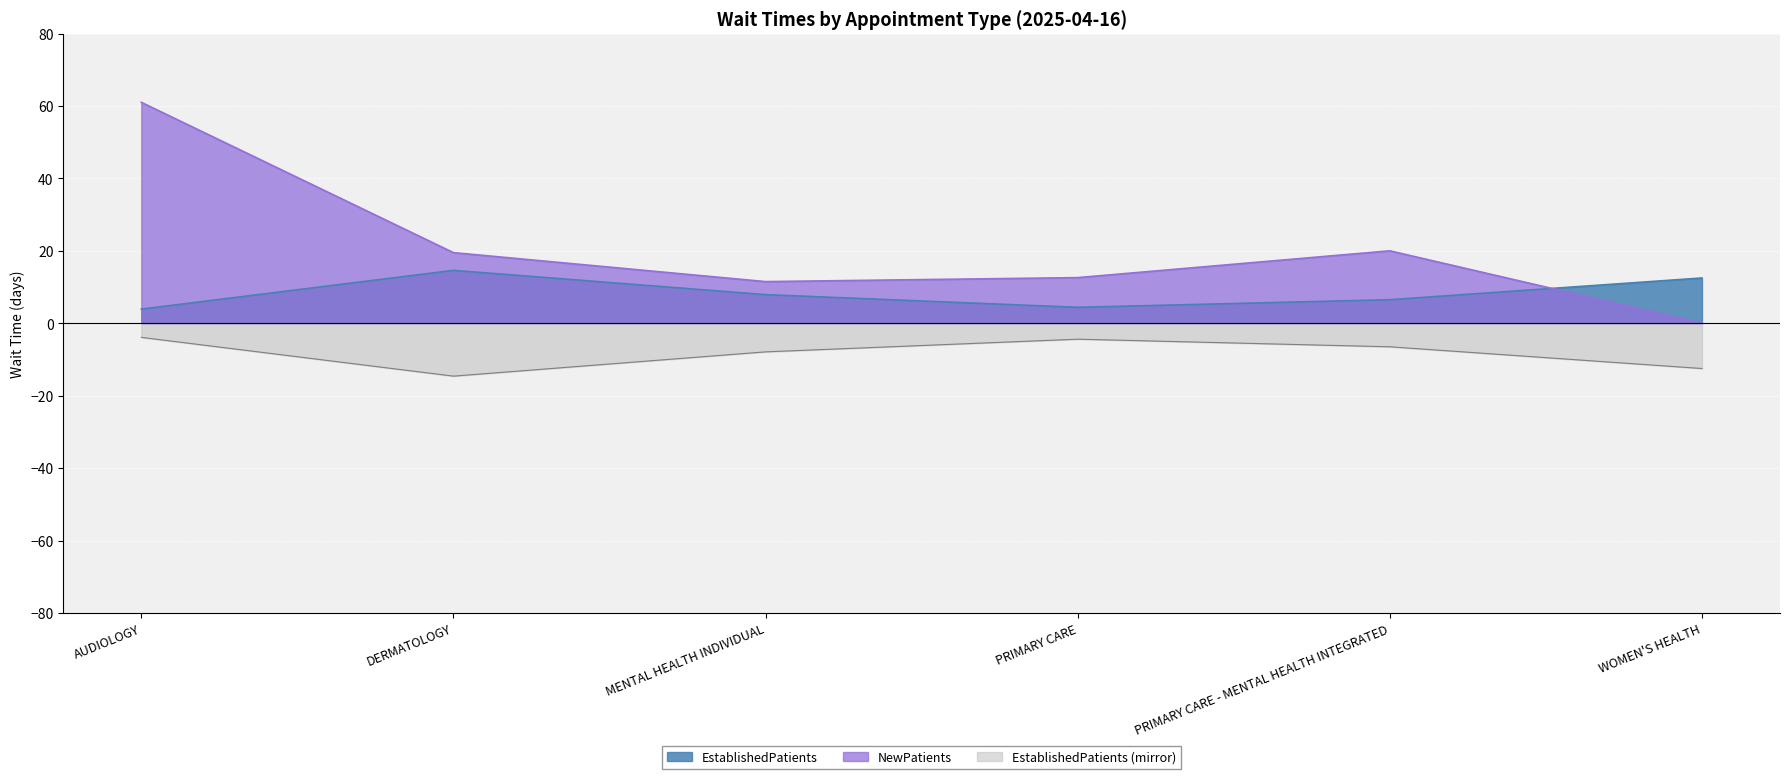

Rank the categories by NewPatients value from highest to lowest.

AUDIOLOGY, PRIMARY CARE - MENTAL HEALTH INTEGRATED, DERMATOLOGY, PRIMARY CARE, MENTAL HEALTH INDIVIDUAL, WOMEN'S HEALTH